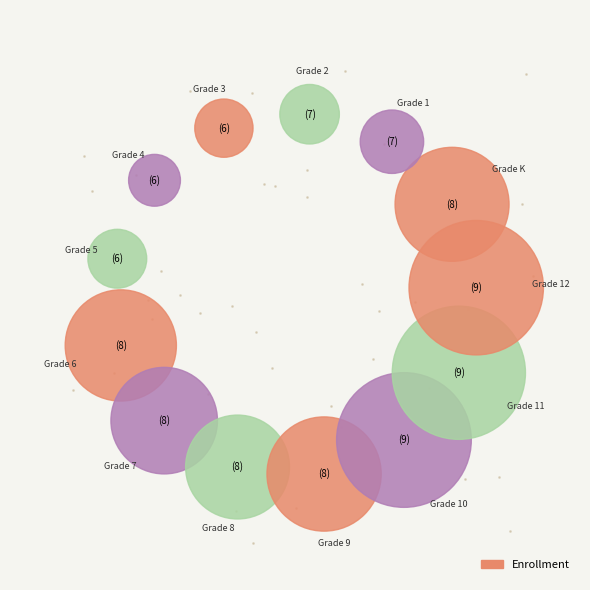

Rank the categories by value from lowest to highest.

Grade 4, Grade 3, Grade 5, Grade 2, Grade 1, Grade 8, Grade 7, Grade 6, Grade K, Grade 9, Grade 11, Grade 12, Grade 10